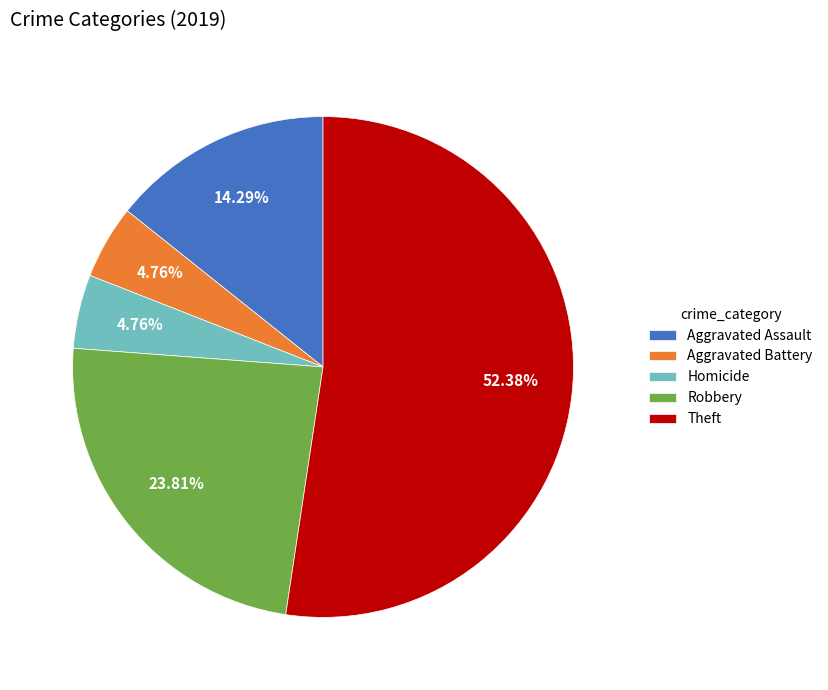

Which category accounts for the majority?

Theft